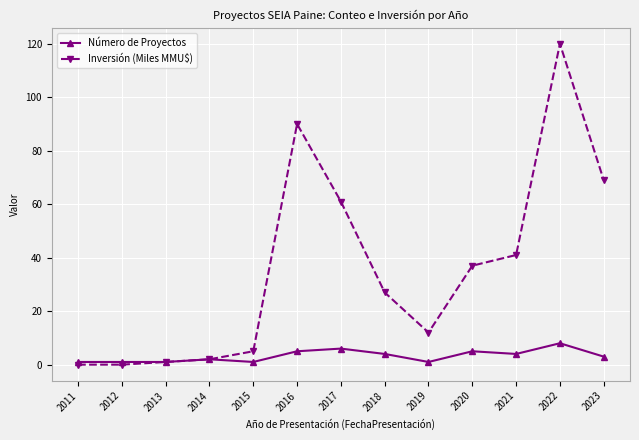

How many data points does each series have?

13